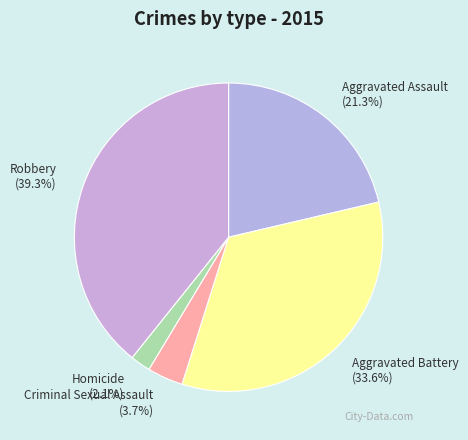

What percentage is the Aggravated Assault slice, to the nearest percent?

21%